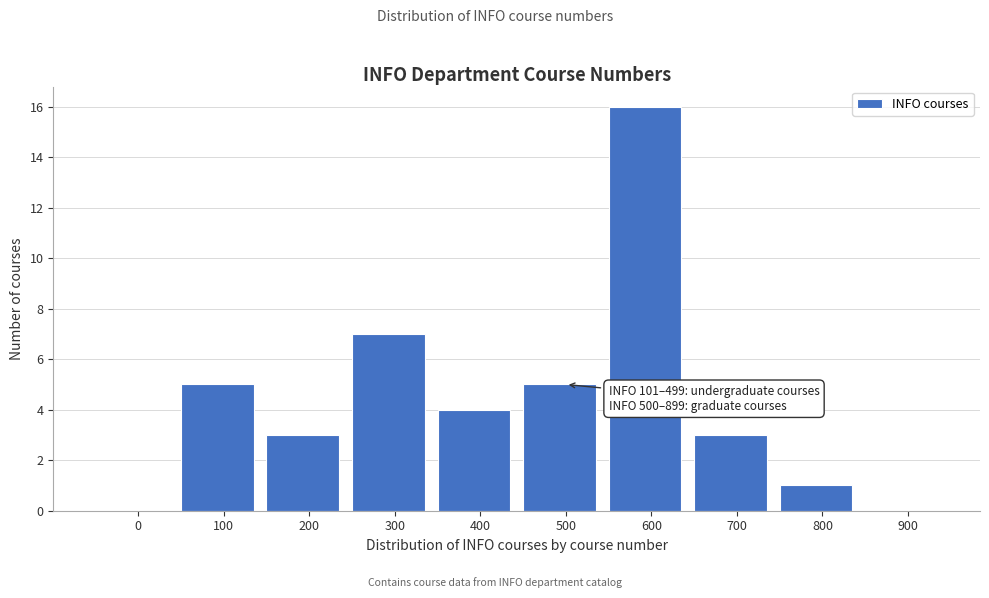

Reading left to right, extract all data points from this chart.

0=0	100=5	200=3	300=7	400=4	500=5	600=16	700=3	800=1	900=0